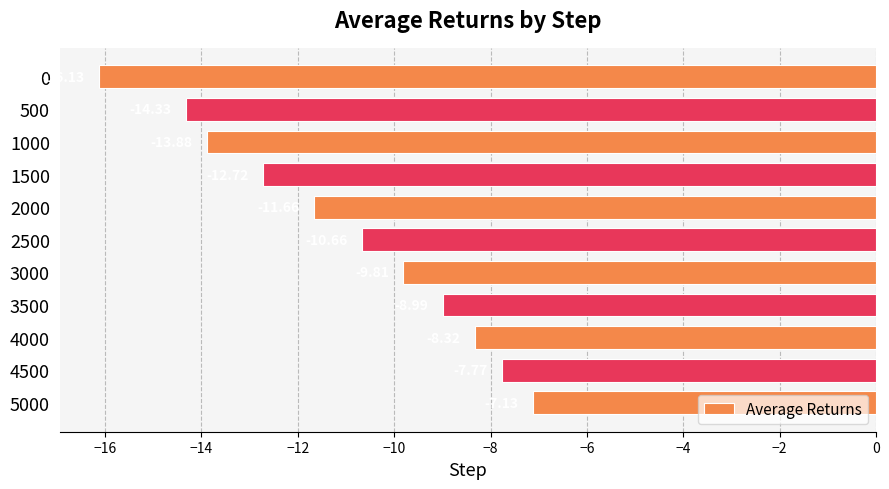

What is the difference between the second highest and minimum values?

8.4